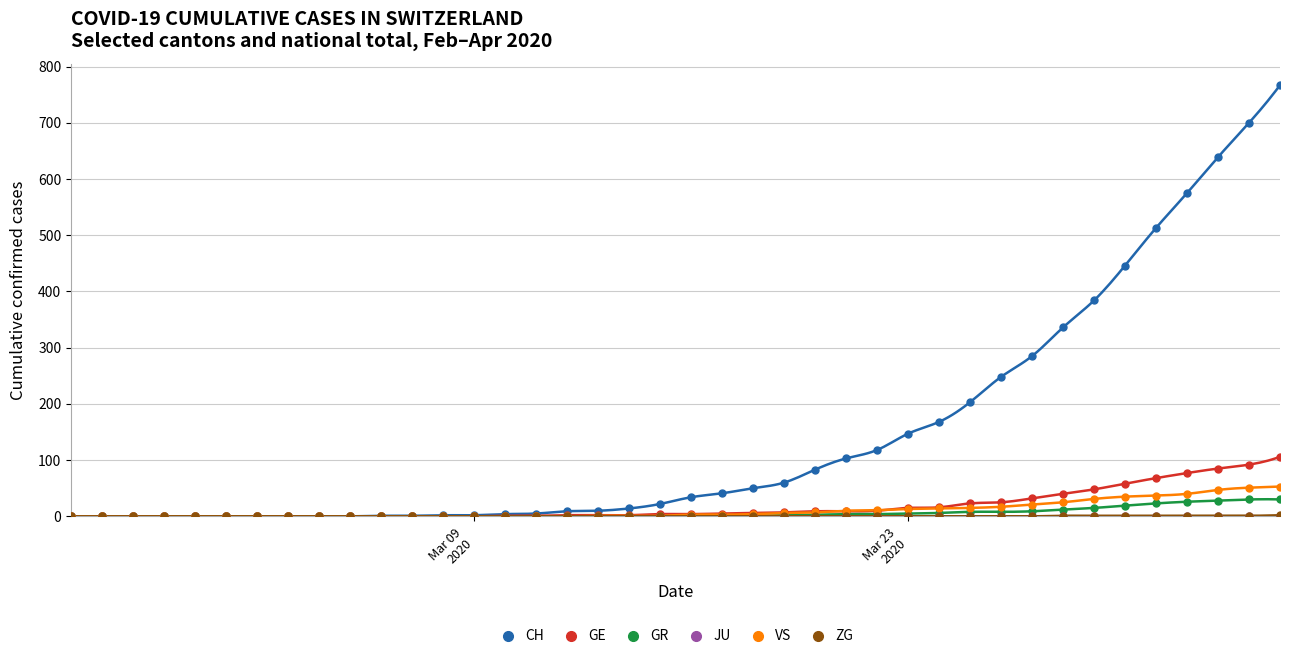

Which series contains the lowest Y value?

CH